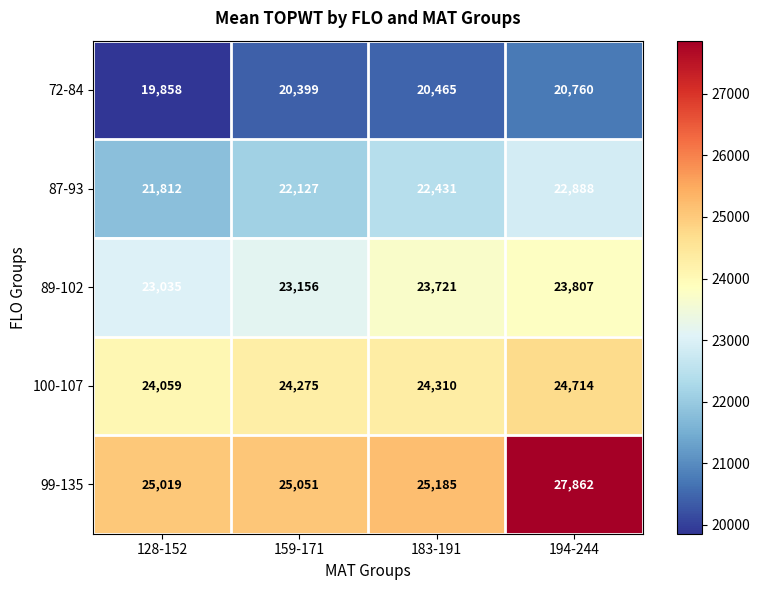

True or false: 87-93 has a value of 9718 at 183-191.

False